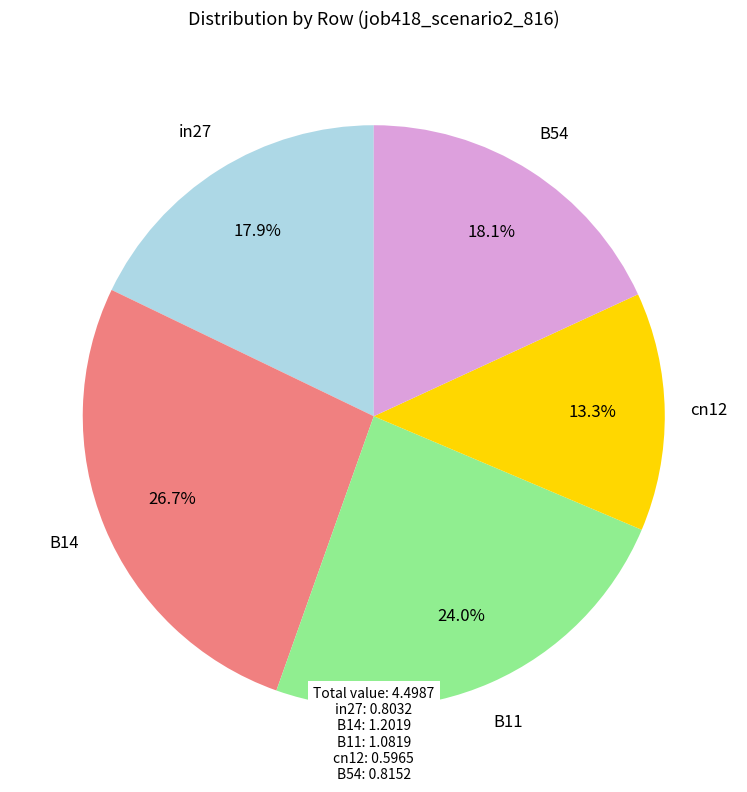

Count the number of slices in the pie.

5